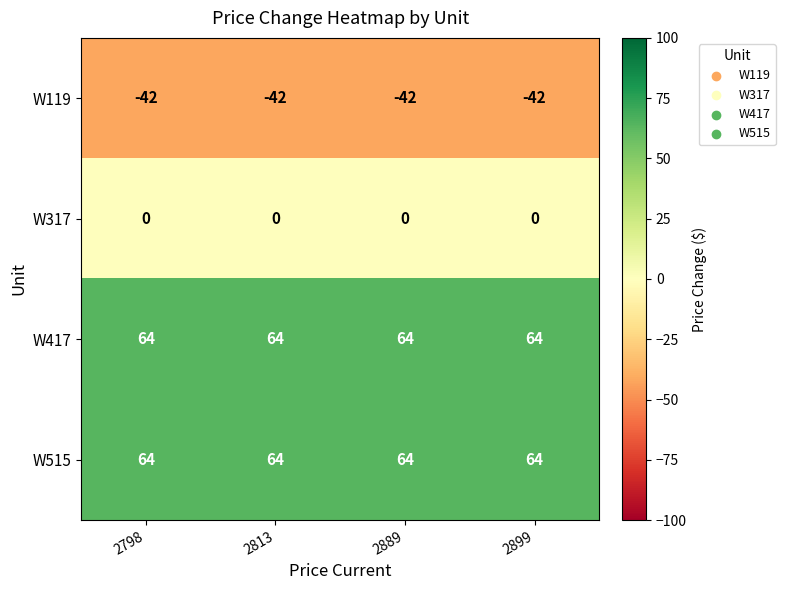

What is the greatest value displayed?

64